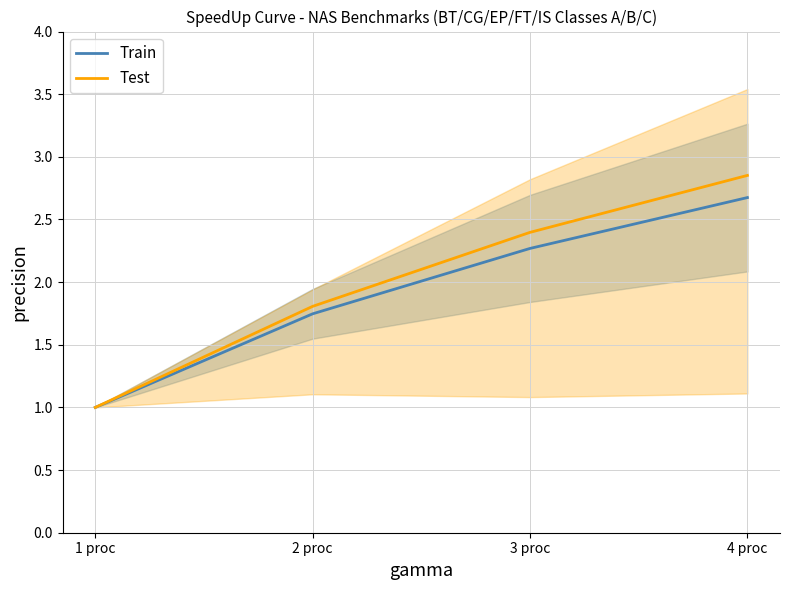

Which category has the highest value across all series?

4 proc